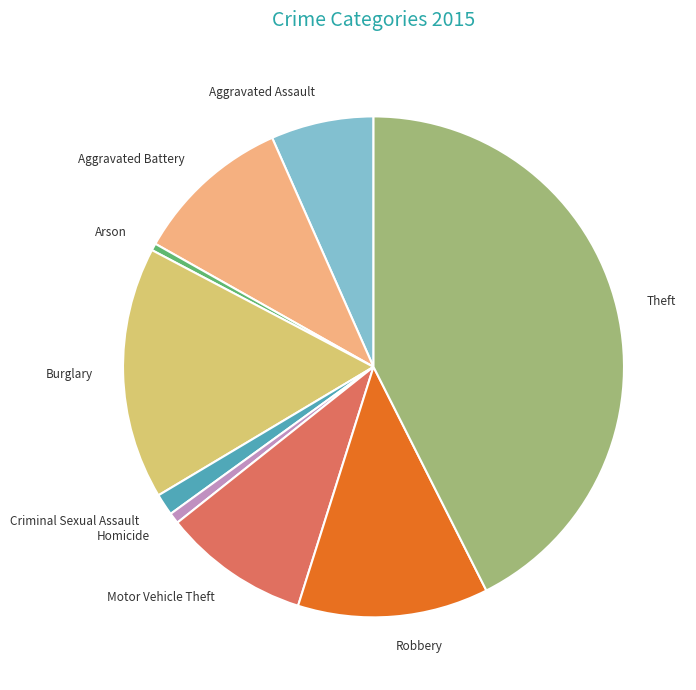

Between Burglary and Aggravated Battery, which is larger?

Burglary